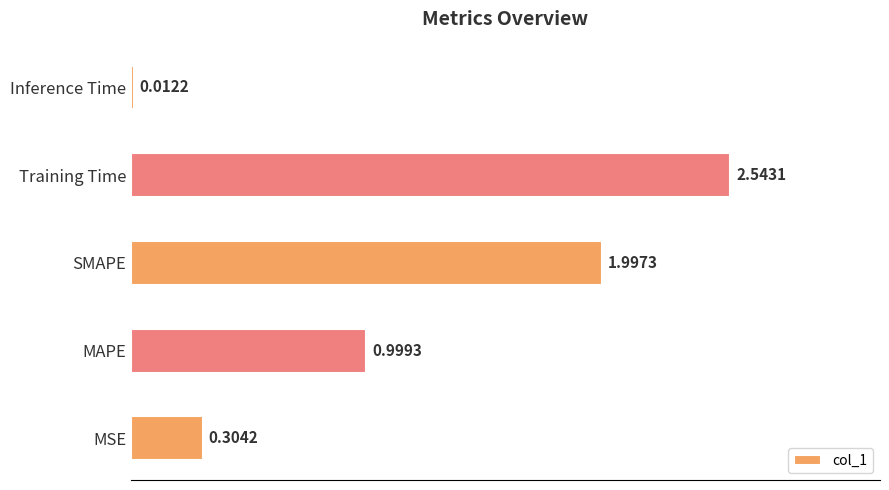

List the labels in order of value, largest first.

Training Time, SMAPE, MAPE, MSE, Inference Time